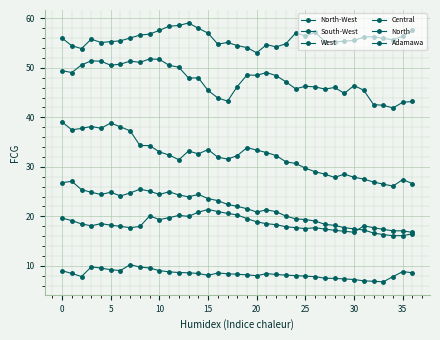

Is this an area chart (filled region under the line)?

No